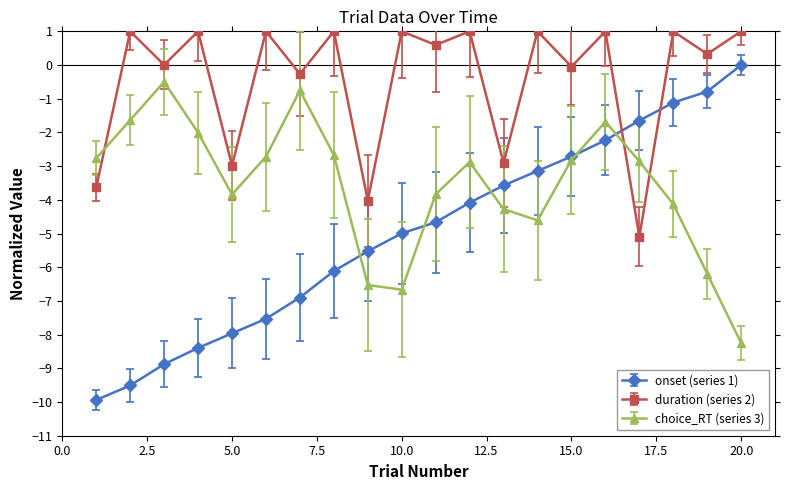

What is the minimum value shown in the chart?

-9.9